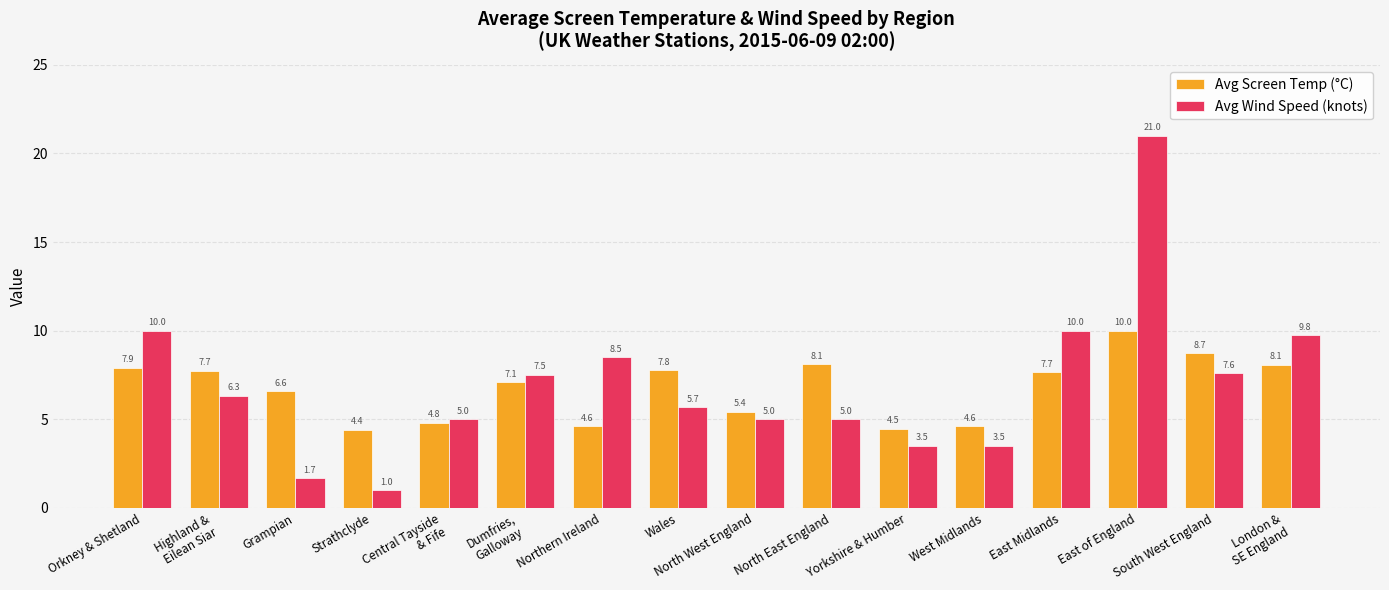

Reading right to left, what are all the values shown in this chart?

Avg Screen Temp (°C): London &
SE England=8.1	South West England=8.7	East of England=10.0	East Midlands=7.7	West Midlands=4.6	Yorkshire & Humber=4.5	North East England=8.1	North West England=5.4	Wales=7.8	Northern Ireland=4.6	Dumfries,
Galloway=7.1	Central Tayside
& Fife=4.8	Strathclyde=4.4	Grampian=6.6	Highland &
Eilean Siar=7.7	Orkney & Shetland=7.9
Avg Wind Speed (knots): London &
SE England=9.8	South West England=7.6	East of England=21.0	East Midlands=10.0	West Midlands=3.5	Yorkshire & Humber=3.5	North East England=5.0	North West England=5.0	Wales=5.7	Northern Ireland=8.5	Dumfries,
Galloway=7.5	Central Tayside
& Fife=5.0	Strathclyde=1.0	Grampian=1.7	Highland &
Eilean Siar=6.3	Orkney & Shetland=10.0